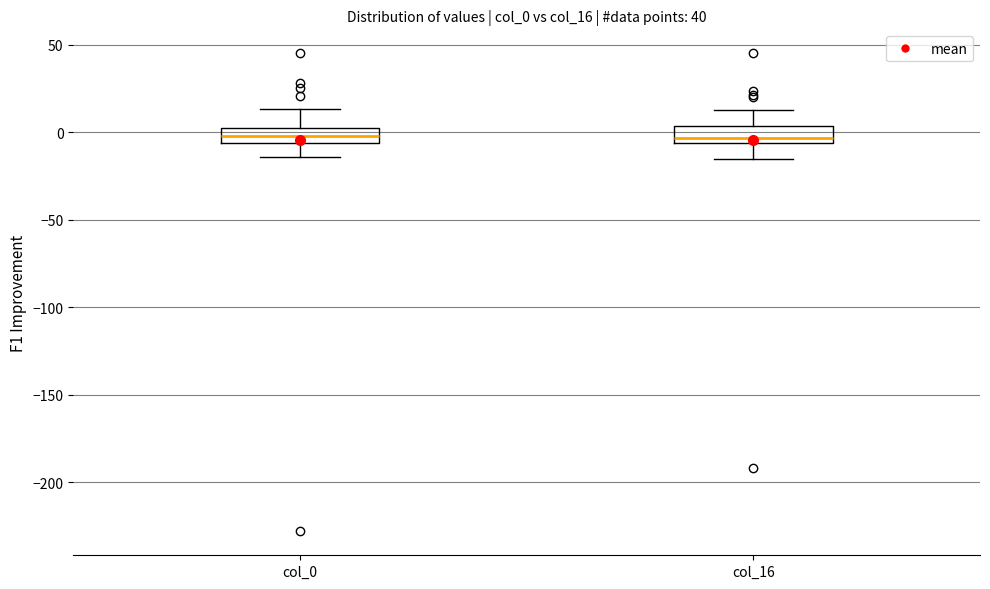

Reading left to right, transcribe this box plot: for each box, give where its median line is, the range the box spans, and where its two whiskers end, as read against the y-axis. The values are not printed on the chart, so give them approximately, as read against the axis.

col_0: median 0 (inside the box), box -5 to 0, whiskers -15 to 15
col_16: median -5 (just above the box's lower edge), box -5 to 5, whiskers -15 to 15